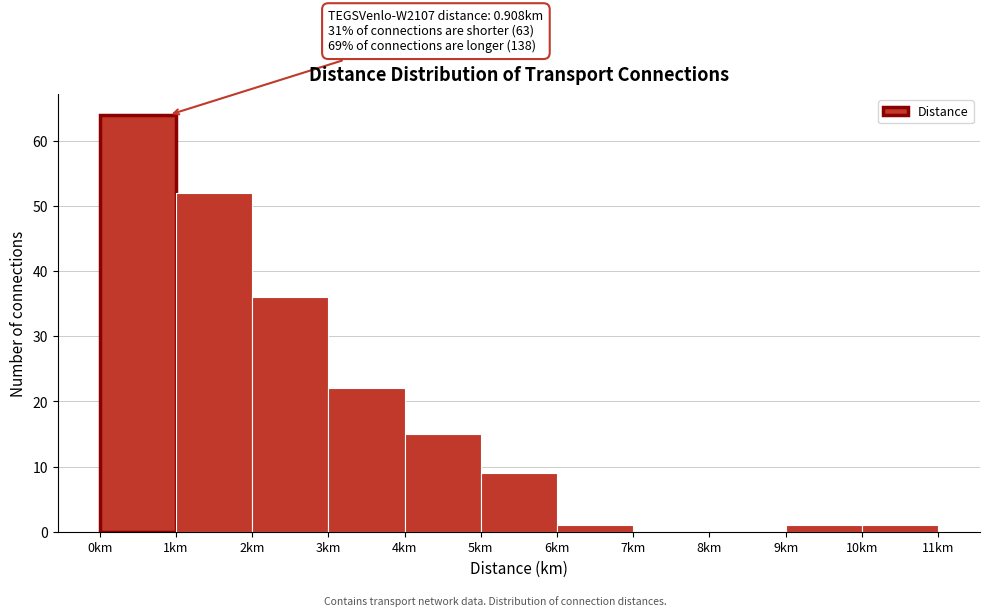

Which range on the x-axis has the tallest bar?

0 to 1